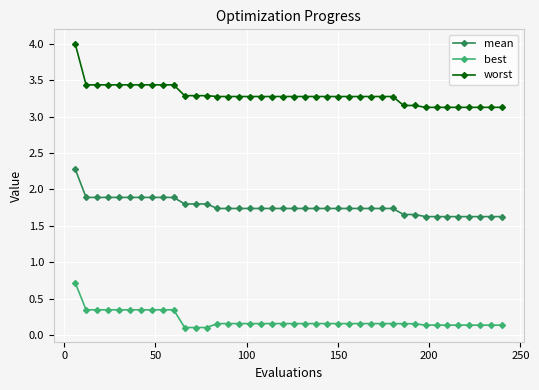

How many lines are shown in the chart?

3